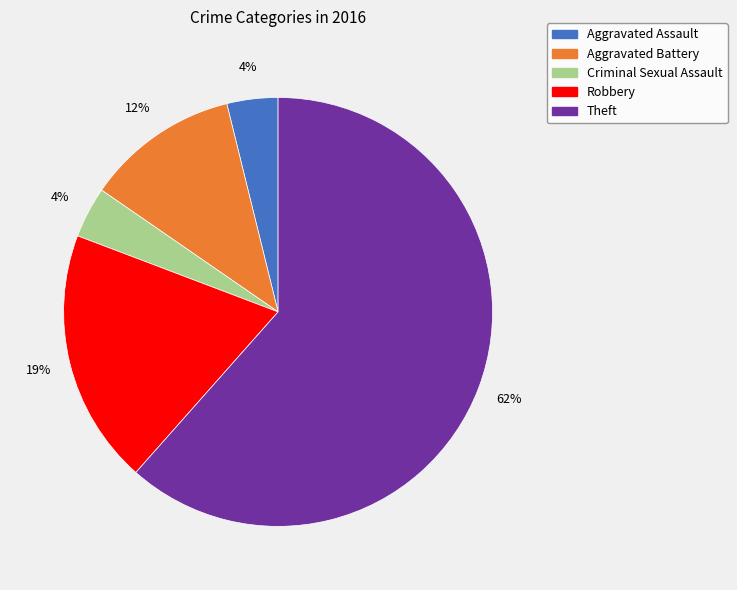

Does Aggravated Battery account for over 50% of the chart?

No